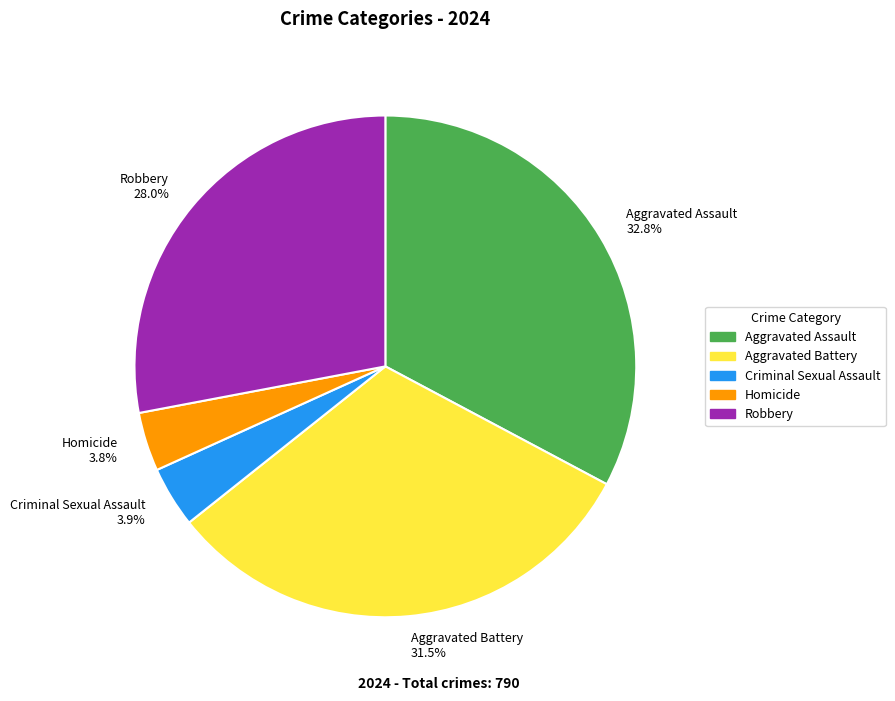

Approximately how many times larger is the value at Aggravated Assault 32.8% compared to Homicide 3.8%?

8.6